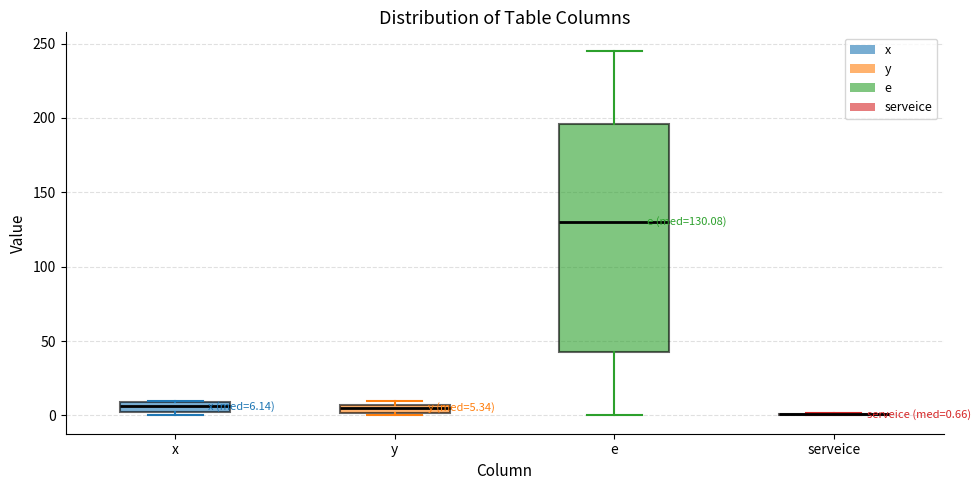

Which box is the tallest, from its lower edge to its upper edge?

e